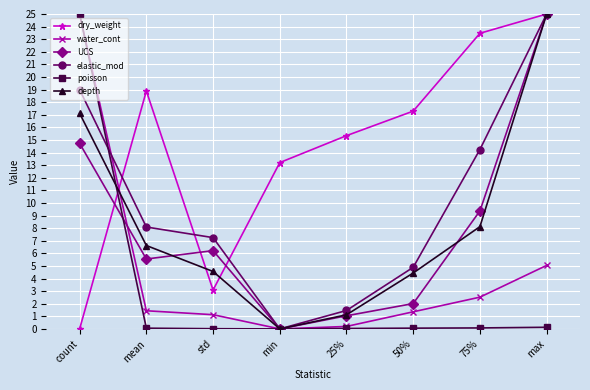

What is the value of the dry_weight point at the 6th from the left?

17.3